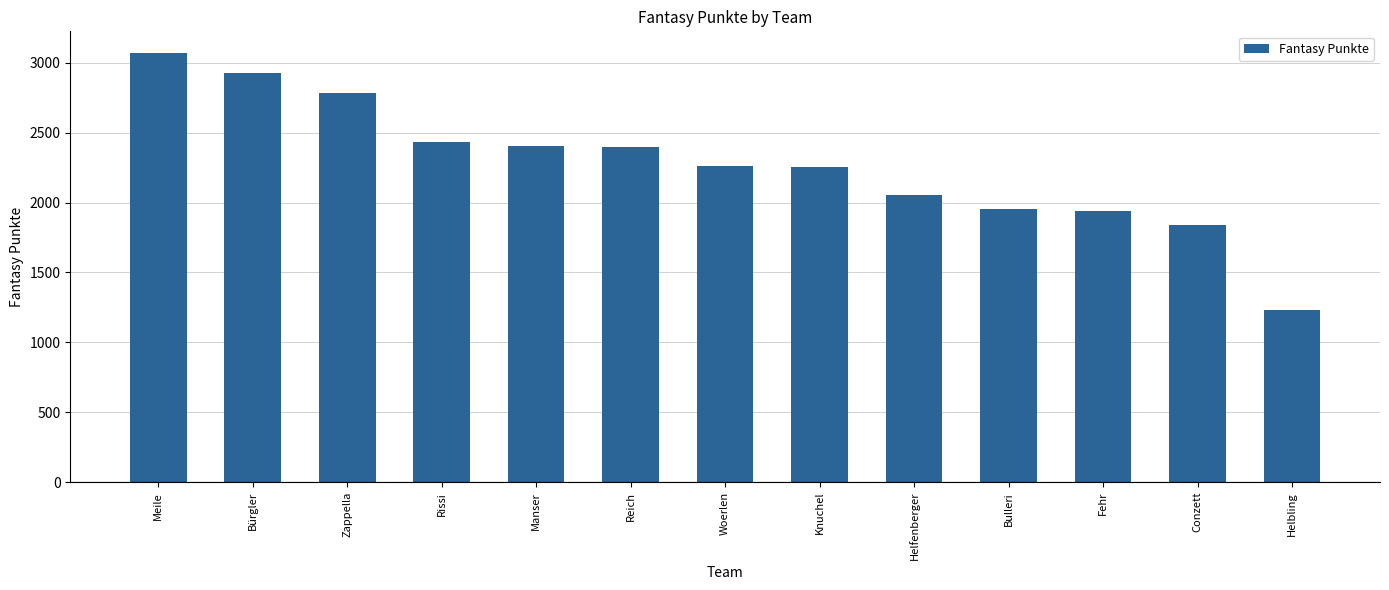

At which label does the data first exceed 2265?

Meile